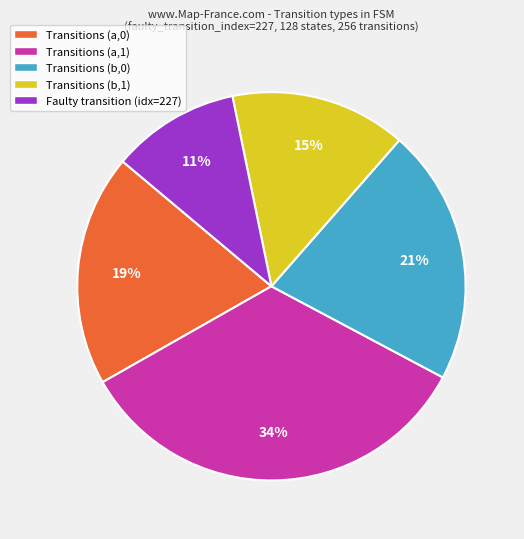

To the nearest percent, what portion does Transitions (b,1) represent?

15%